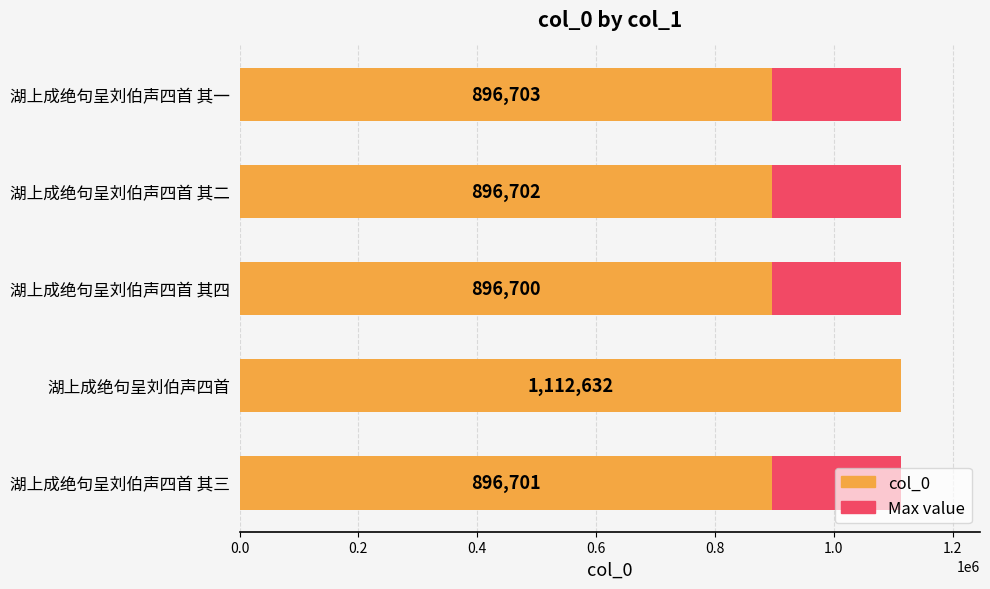

What is the difference between the maximum and minimum values in the col_0 series?

215932.0